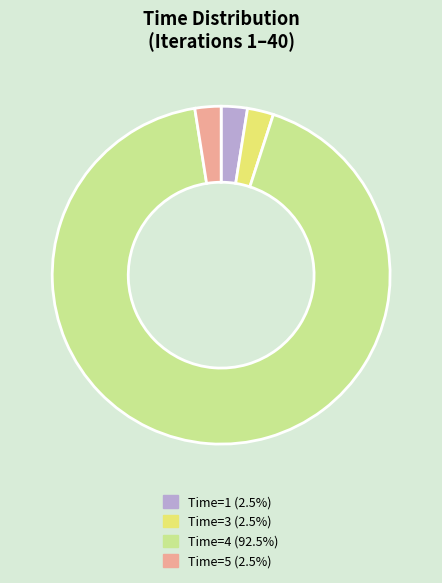

Do Time=3 (2.5%) and Time=5 (2.5%) together represent more than half of the pie?

No